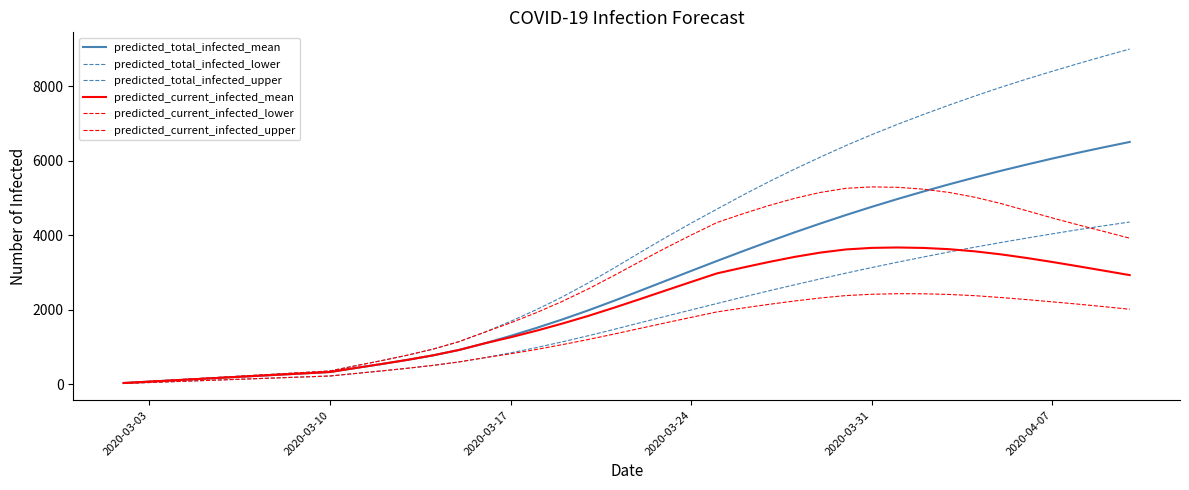

How many series are shown in this chart?

6